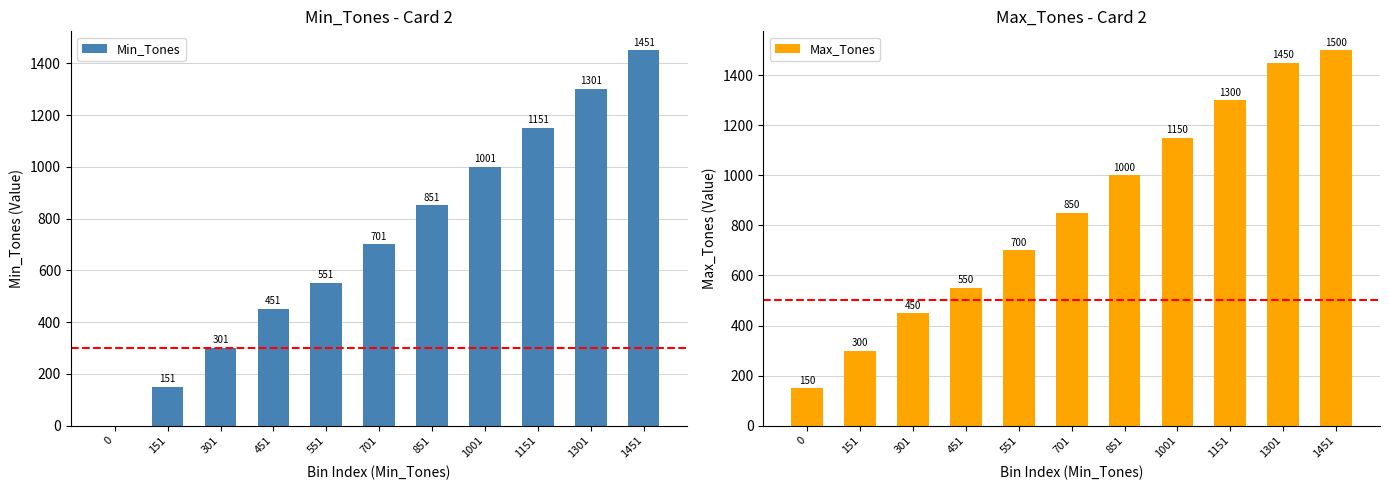

What is the difference between the highest and lowest values at 1151?

149